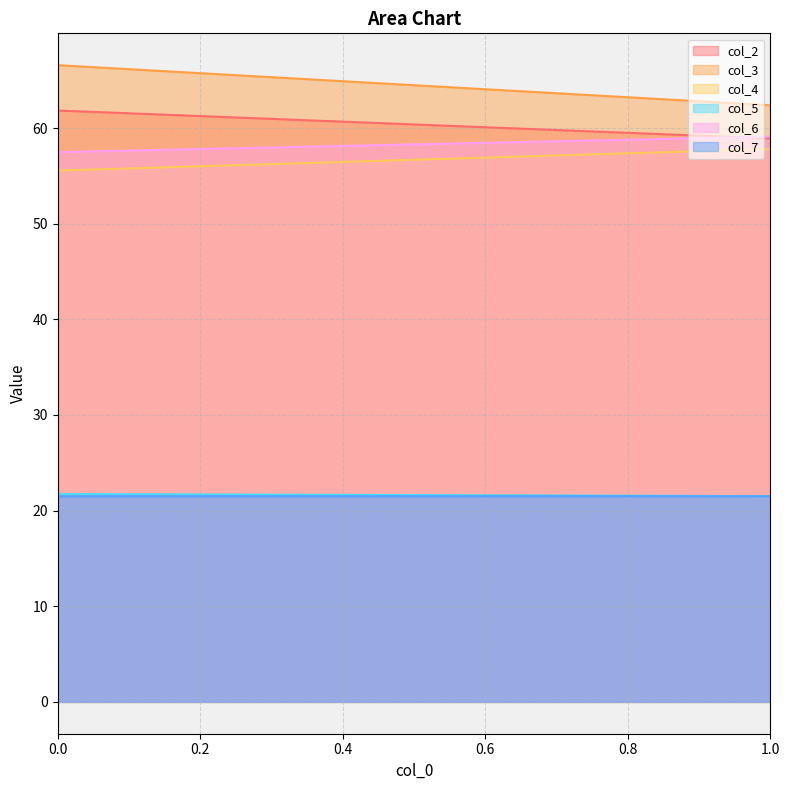

Count the number of data series in this chart.

6